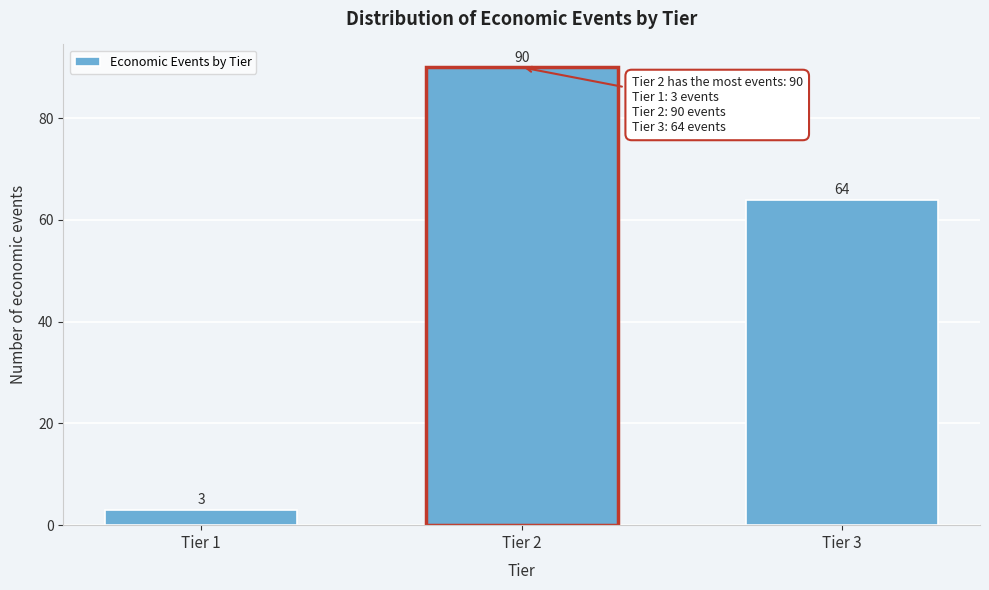

Reading left to right, list all the values displayed in this chart.

3	90	64